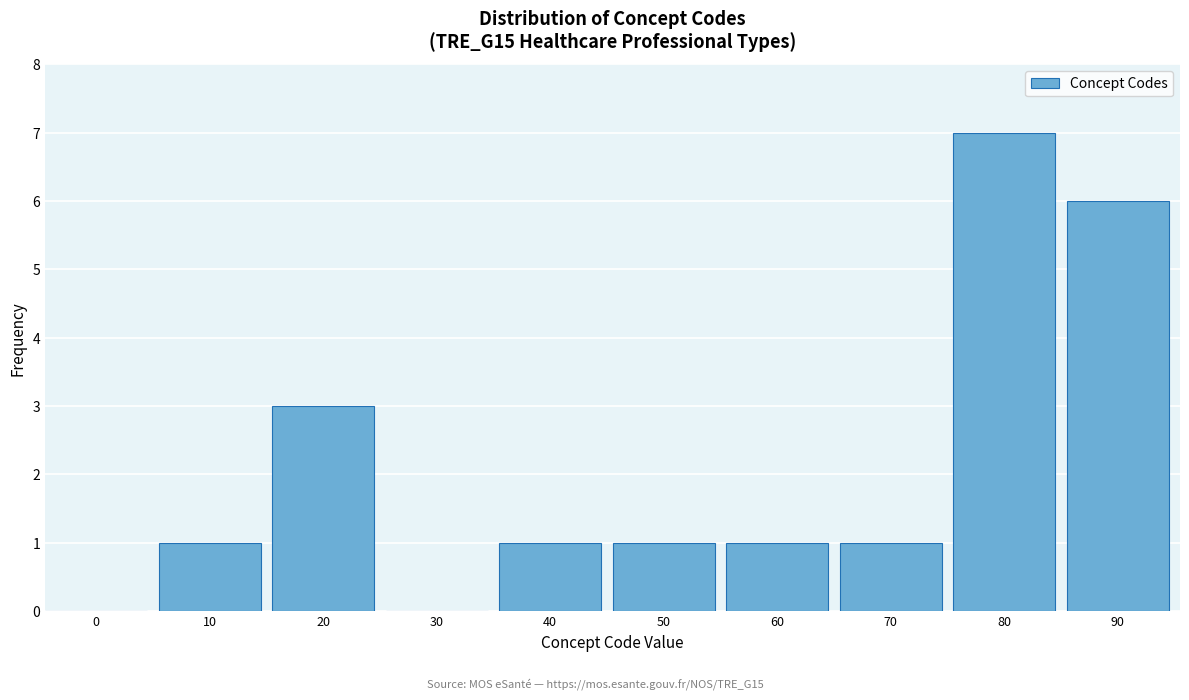

Reading left to right, what are all the values shown in this chart?

0=0	10=1	20=3	30=0	40=1	50=1	60=1	70=1	80=7	90=6